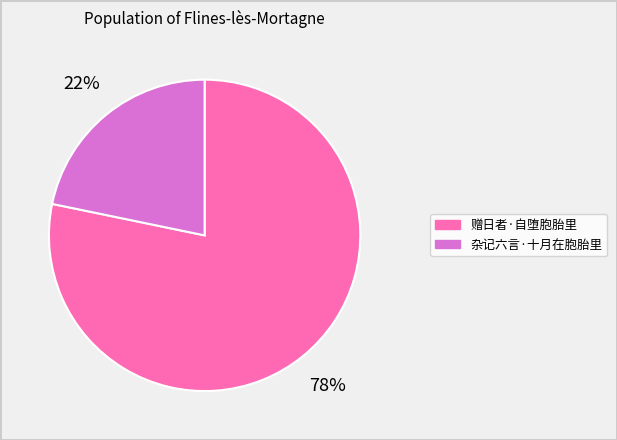

What is the ratio of the value at 杂记六言·十月在胞胎里 to the value at 赠日者·自堕胞胎里?

0.3